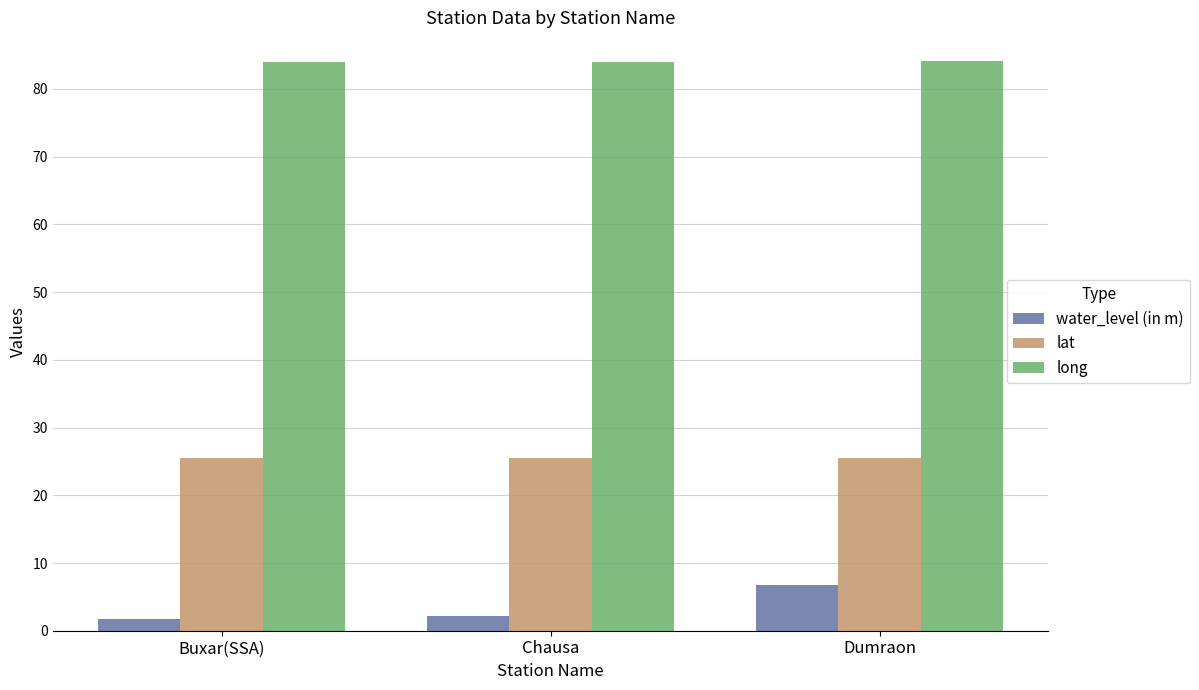

Is the value of water_level (in m) at Buxar(SSA) greater than the value of long at Dumraon?

No